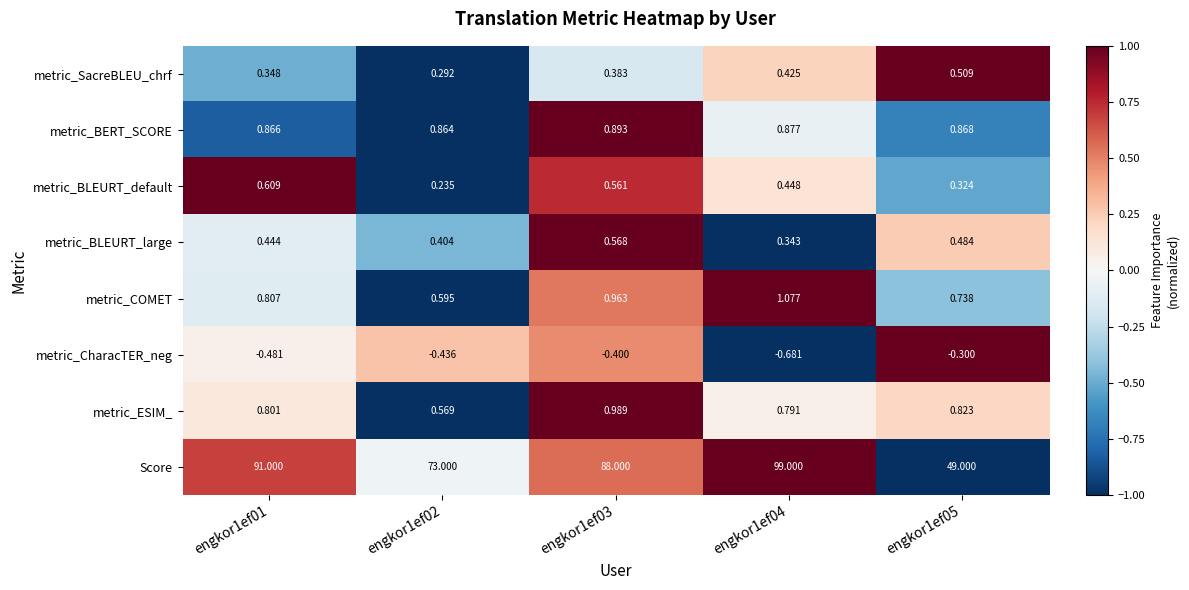

How many distinct data groups are displayed?

8